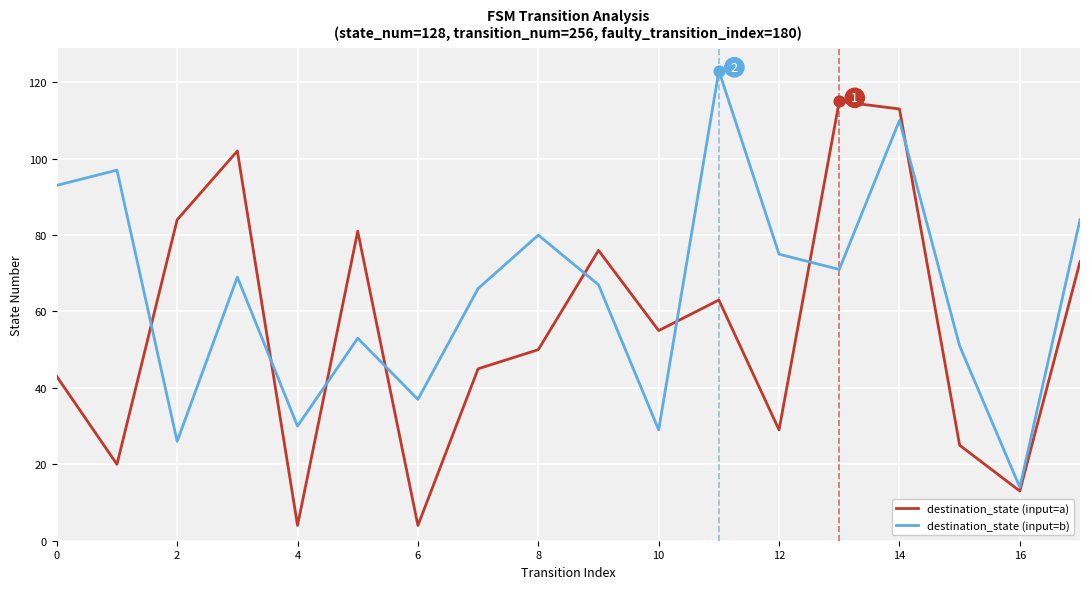

What are all the series names shown in the legend?

destination_state (input=a), destination_state (input=b)